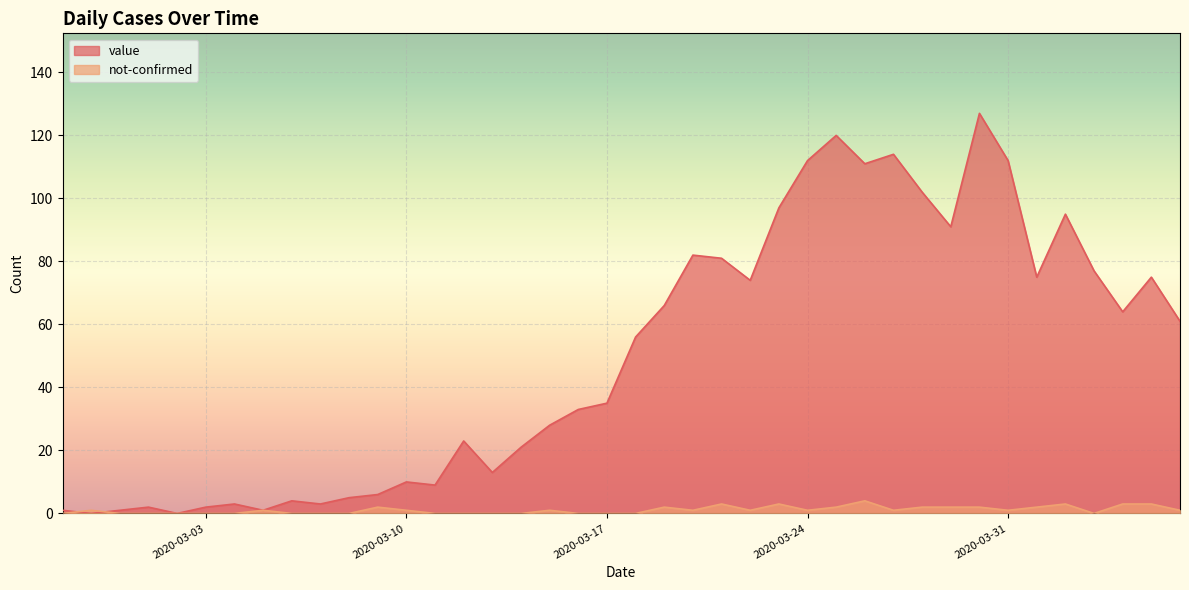

Reading left to right, extract all data points from this chart.

value: 2020-02-27=1	2020-02-28=0	2020-02-29=1	2020-03-01=2	2020-03-02=0	2020-03-03=2	2020-03-04=3	2020-03-05=1	2020-03-06=4	2020-03-07=3	2020-03-08=5	2020-03-09=6	2020-03-10=10	2020-03-11=9	2020-03-12=23	2020-03-13=13	2020-03-14=21	2020-03-15=28	2020-03-16=33	2020-03-17=35	2020-03-18=56	2020-03-19=66	2020-03-20=82	2020-03-21=81	2020-03-22=74	2020-03-23=97	2020-03-24=112	2020-03-25=120	2020-03-26=111	2020-03-27=114	2020-03-28=102	2020-03-29=91	2020-03-30=127	2020-03-31=112	2020-04-01=75	2020-04-02=95	2020-04-03=77	2020-04-04=64	2020-04-05=75	2020-04-06=61
not-confirmed: 2020-02-27=0	2020-02-28=1	2020-02-29=0	2020-03-01=0	2020-03-02=0	2020-03-03=0	2020-03-04=0	2020-03-05=1	2020-03-06=0	2020-03-07=0	2020-03-08=0	2020-03-09=2	2020-03-10=1	2020-03-11=0	2020-03-12=0	2020-03-13=0	2020-03-14=0	2020-03-15=1	2020-03-16=0	2020-03-17=0	2020-03-18=0	2020-03-19=2	2020-03-20=1	2020-03-21=3	2020-03-22=1	2020-03-23=3	2020-03-24=1	2020-03-25=2	2020-03-26=4	2020-03-27=1	2020-03-28=2	2020-03-29=2	2020-03-30=2	2020-03-31=1	2020-04-01=2	2020-04-02=3	2020-04-03=0	2020-04-04=3	2020-04-05=3	2020-04-06=1